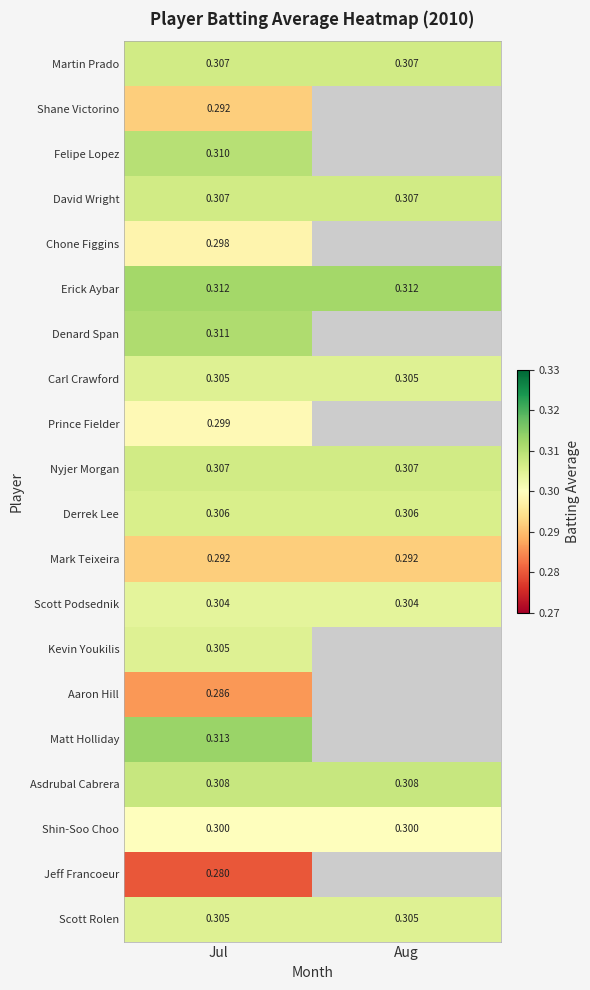

Which label corresponds to the largest value in the chart?

Jul